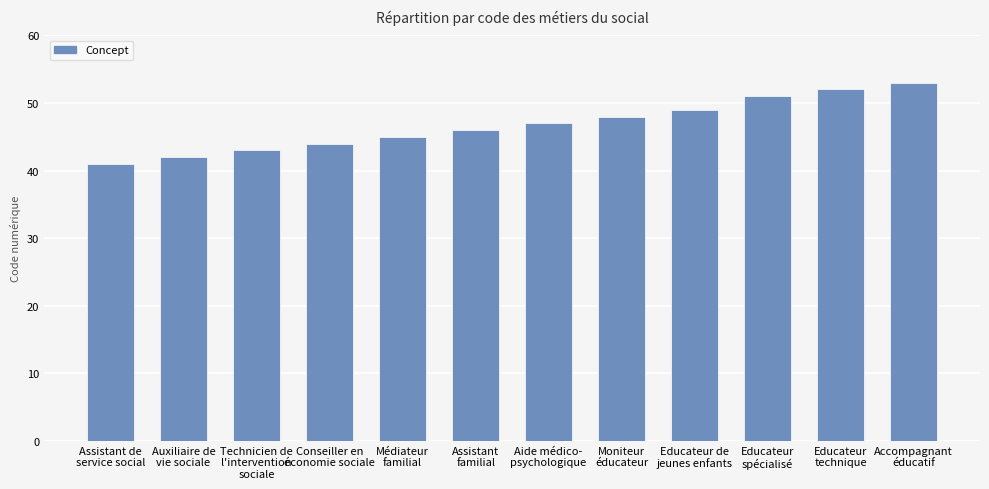

What is the difference between the maximum and minimum values?

12